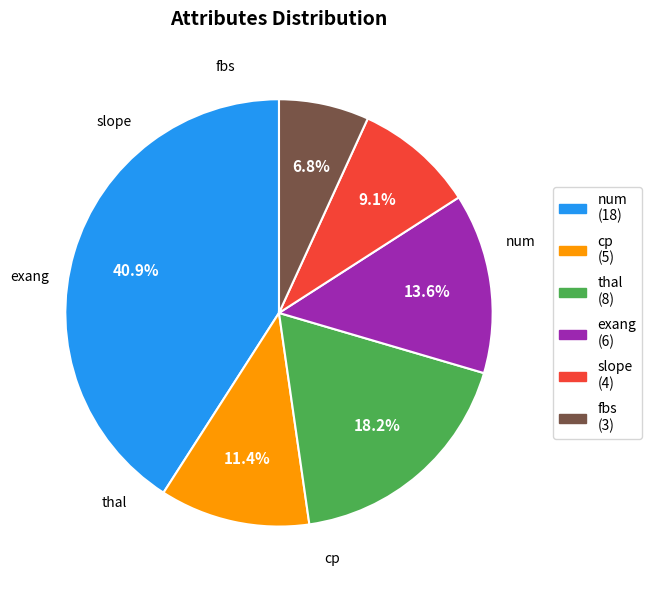

To the nearest percent, what is the difference between the exang and num slice percentages?

27%